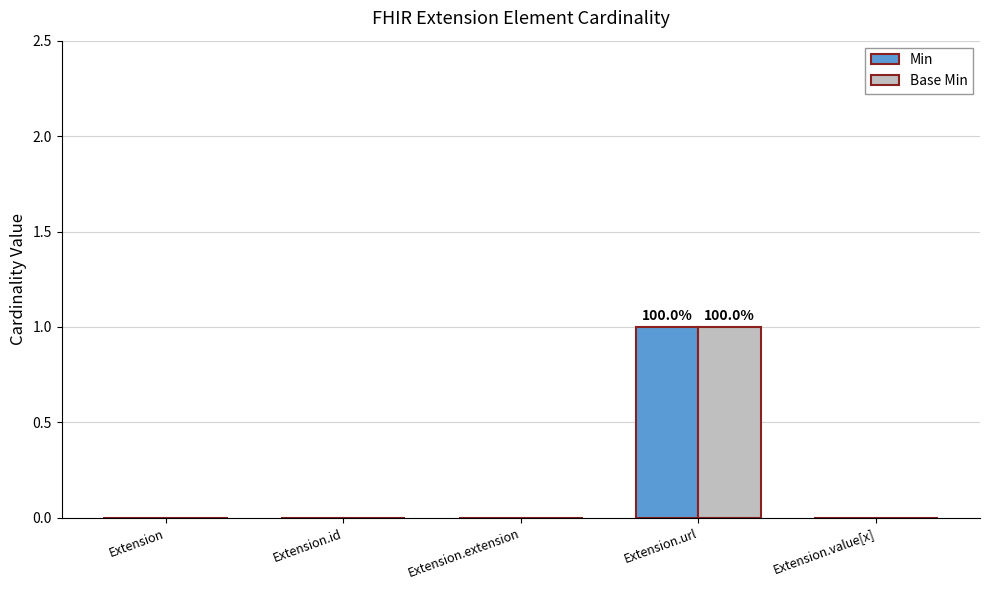

At which category is the sum across all series the highest?

Extension.url